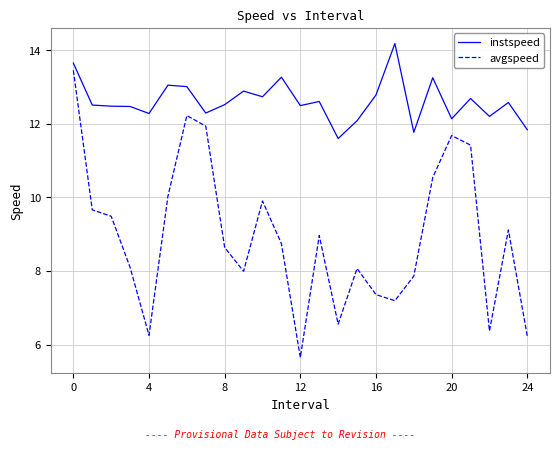

What is the highest value of the avgspeed series?

13.5